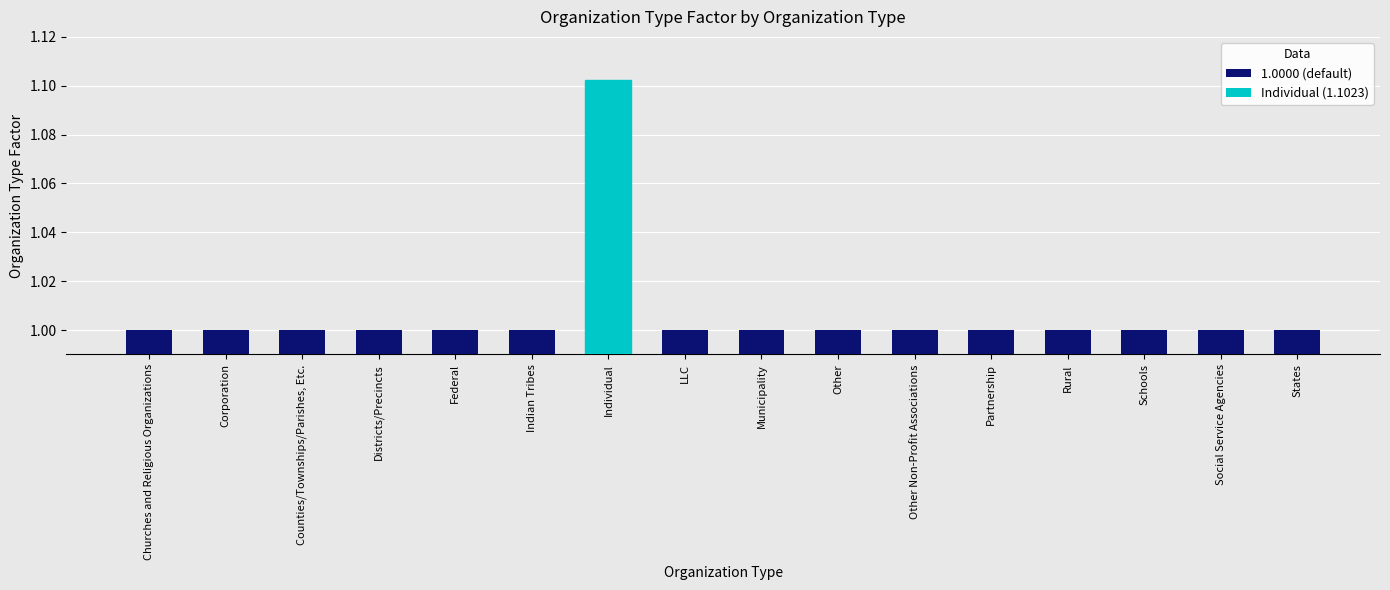

What position from the left is Rural?

13